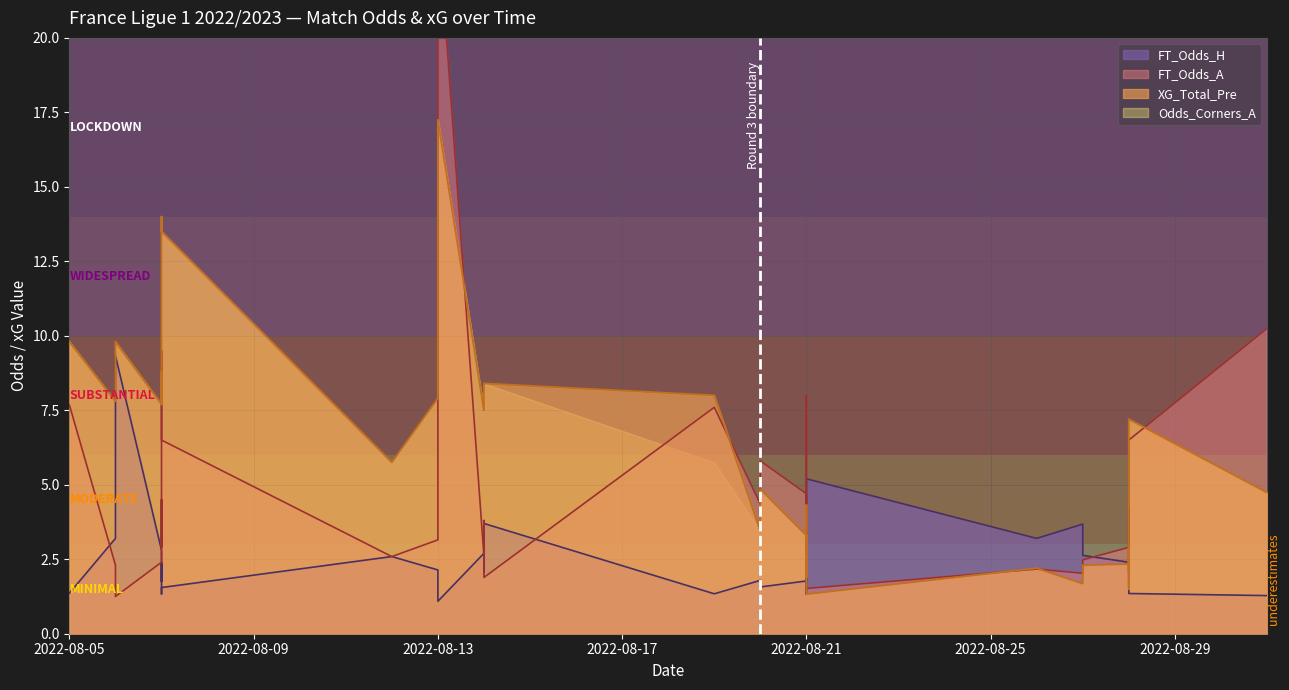

At which category does XG_Total_Pre reach its first local peak?

2022-08-06